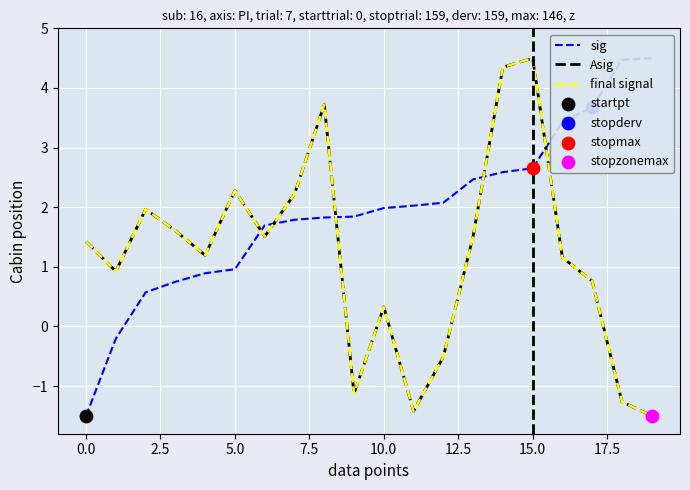

What is the total value across all series at 11?

-0.8